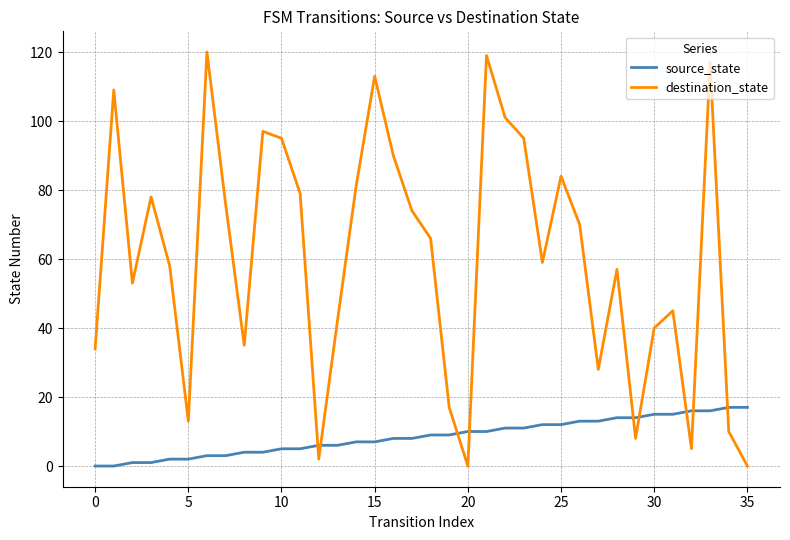

Which series has the largest total across all categories?

destination_state